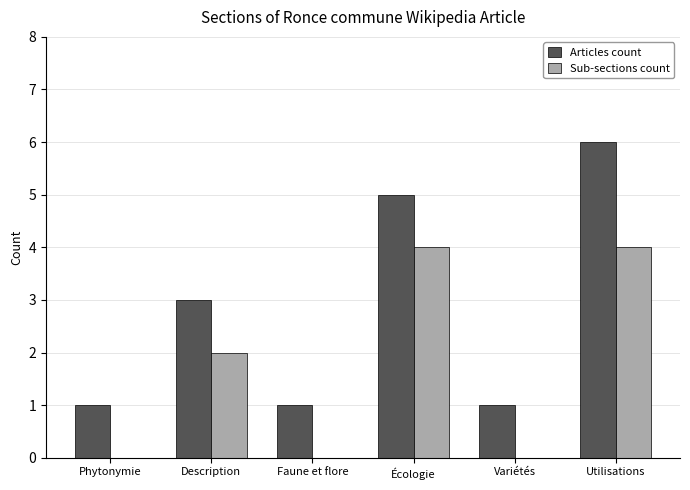

At which label is Sub-sections count closest to 2?

Description